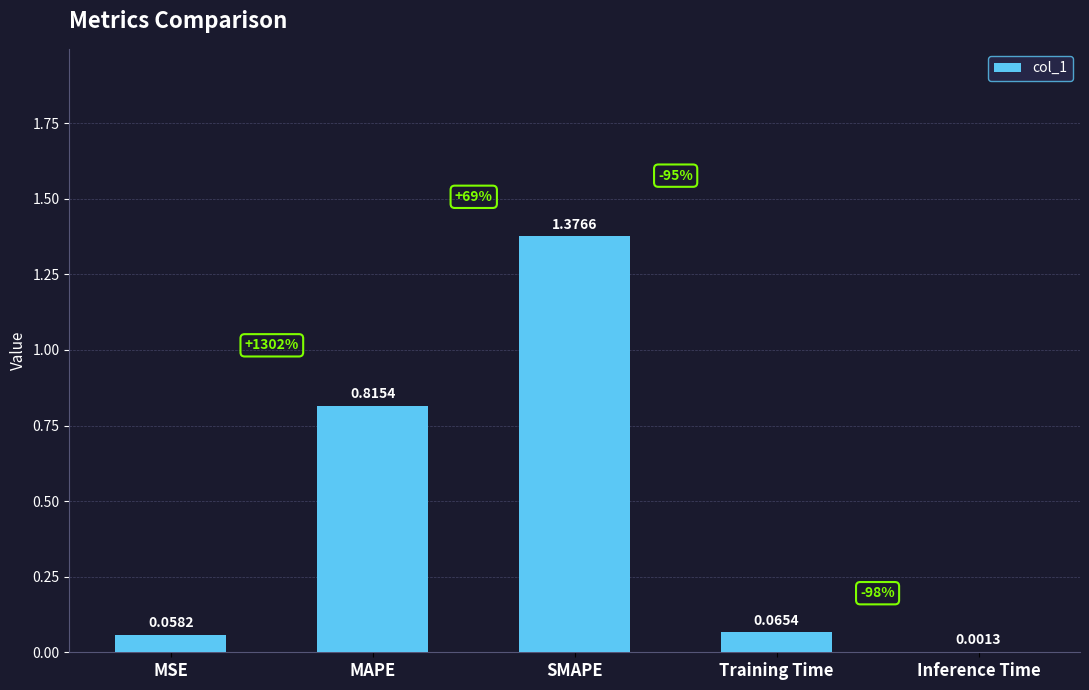

At which category does the chart reach its peak across all series?

SMAPE